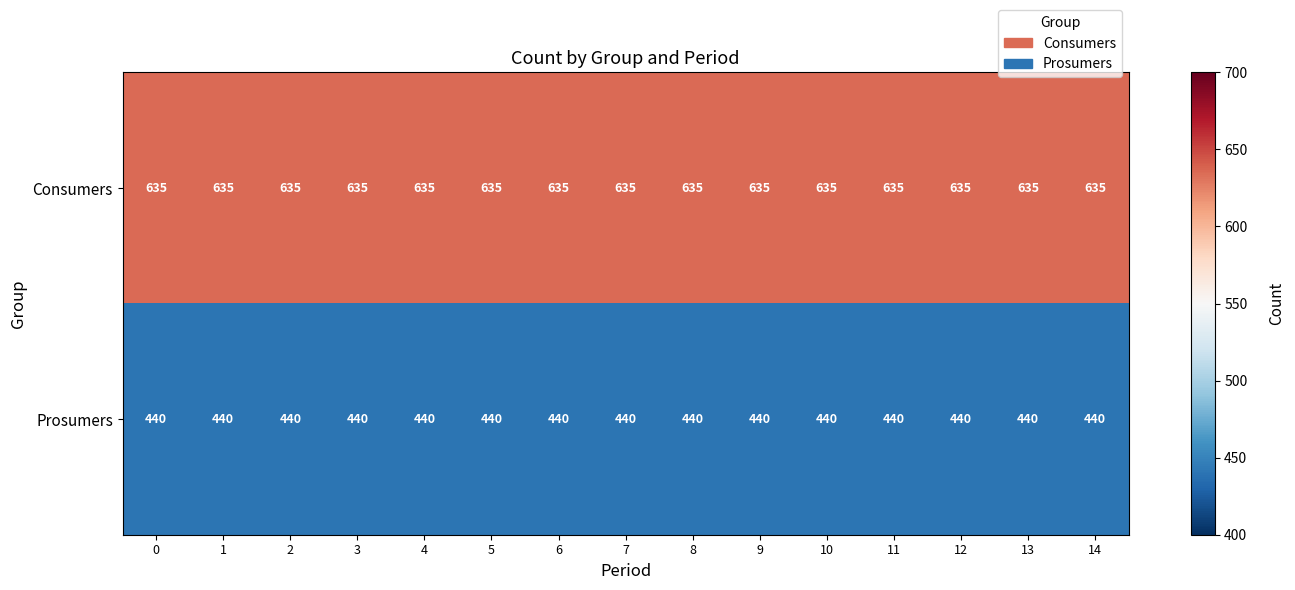

Which series has the largest total across all categories?

Consumers